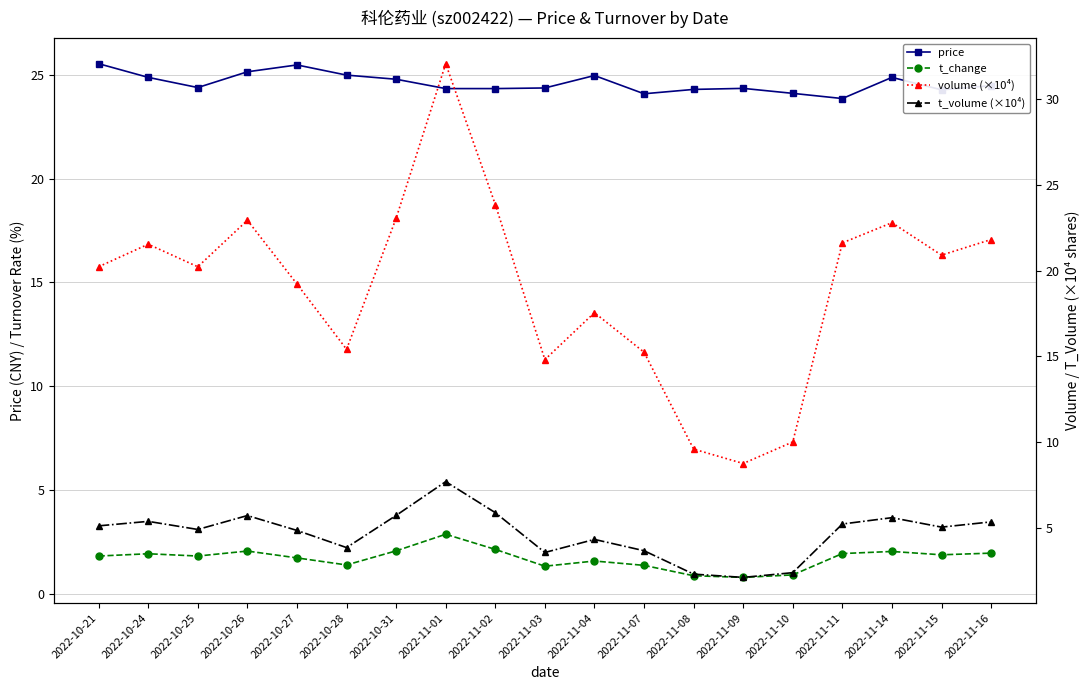

How many lines are shown in the chart?

4